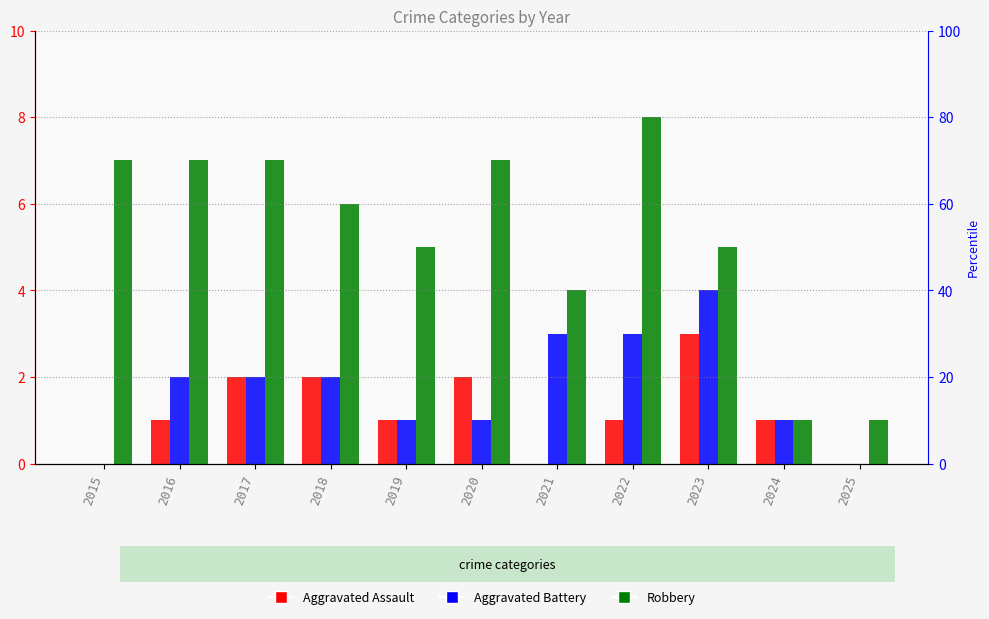

Does the chart contain stacked bars?

No